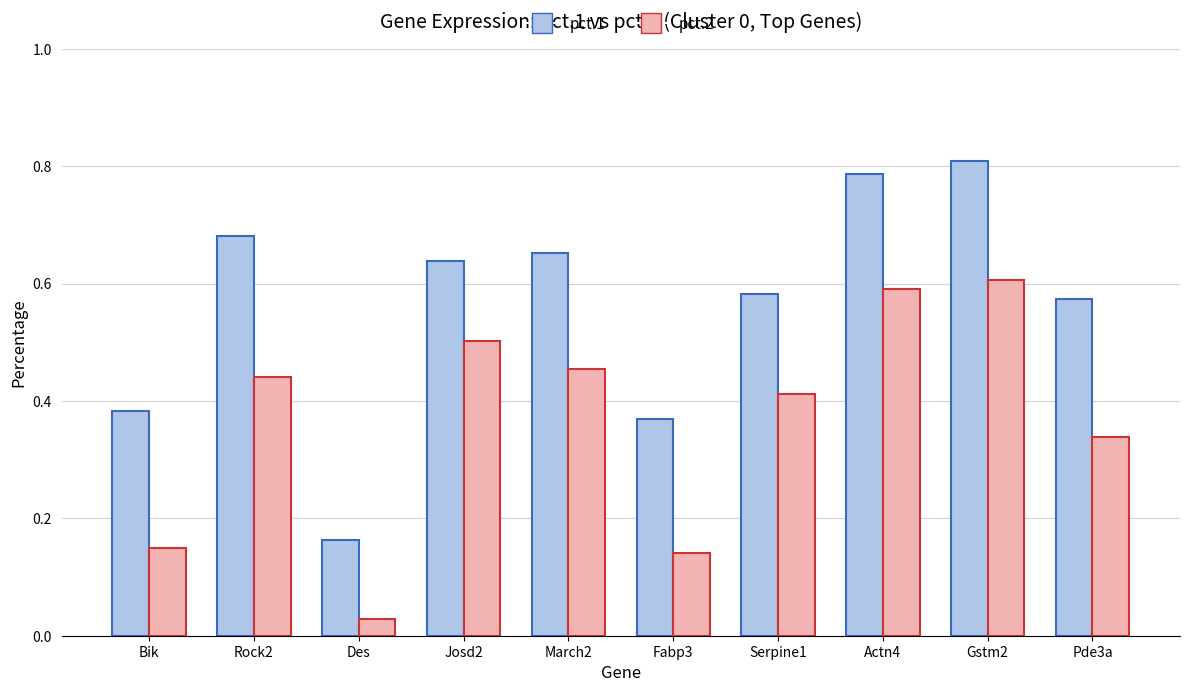

What is the sum of all pct.1 values?

5.6